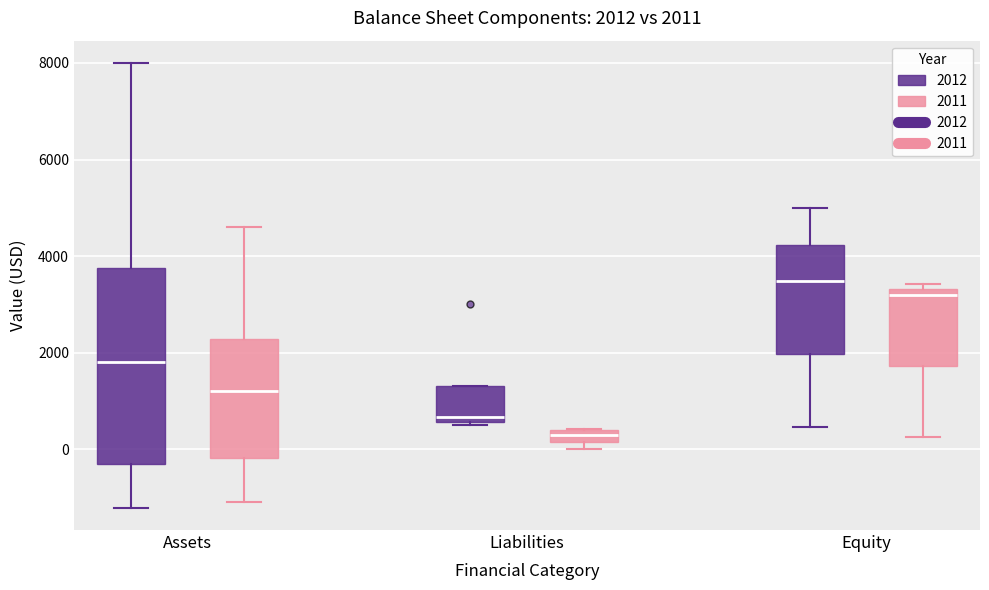

Which box is the tallest, from its lower edge to its upper edge?

Assets (2012)